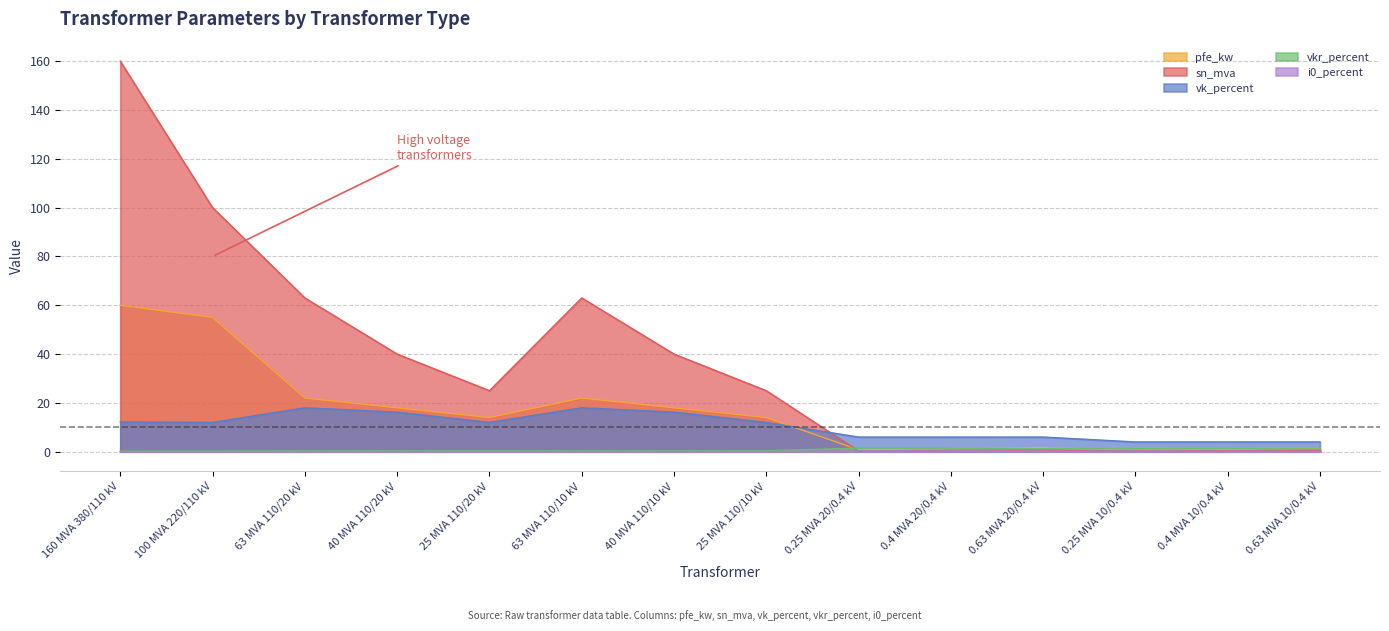

The pfe_kw series shows 0.9 at 0.4 MVA 10/0.4 kV. True or false?

True